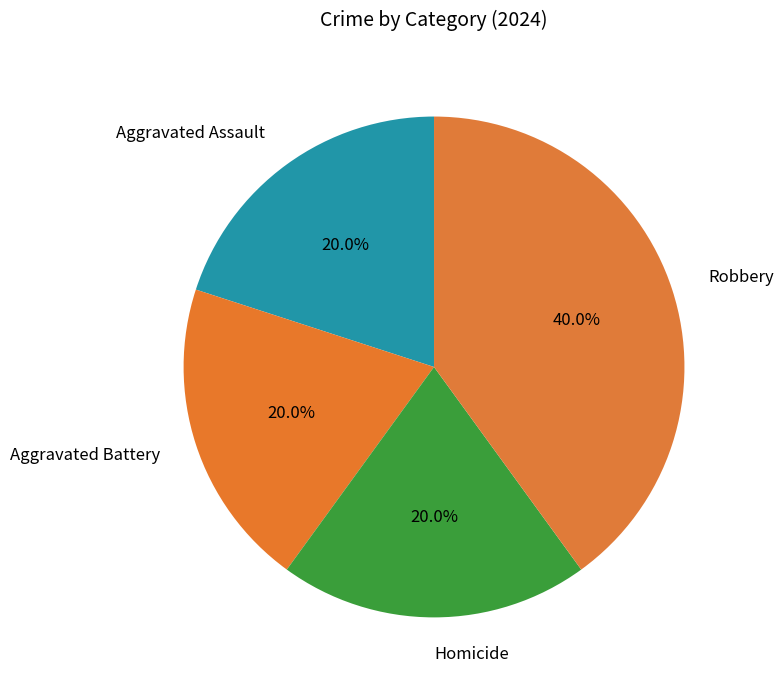

To the nearest percent, what is the average slice percentage?

25%